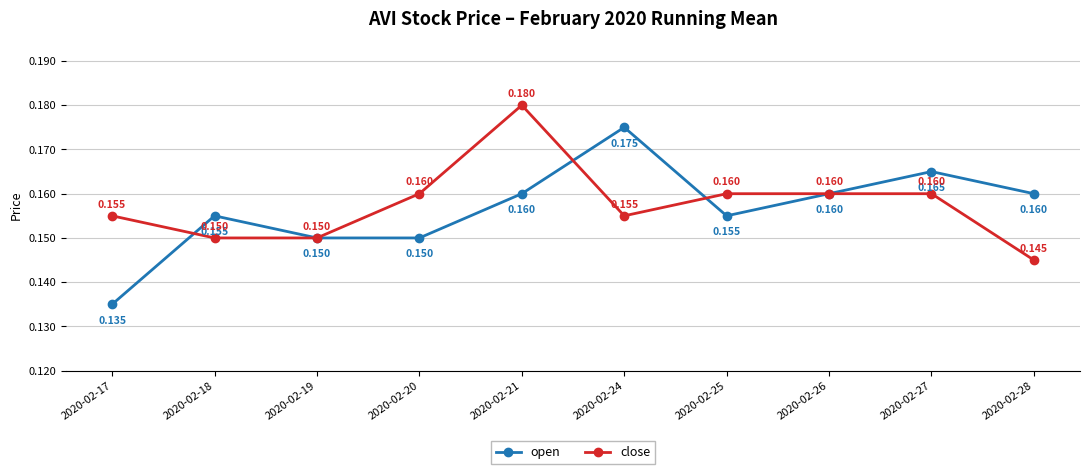

Rank the series by their average value, from highest to lowest.

close, open